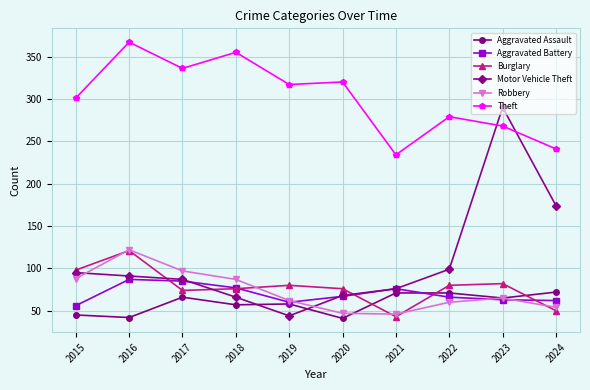

Count the number of categories in the chart.

10